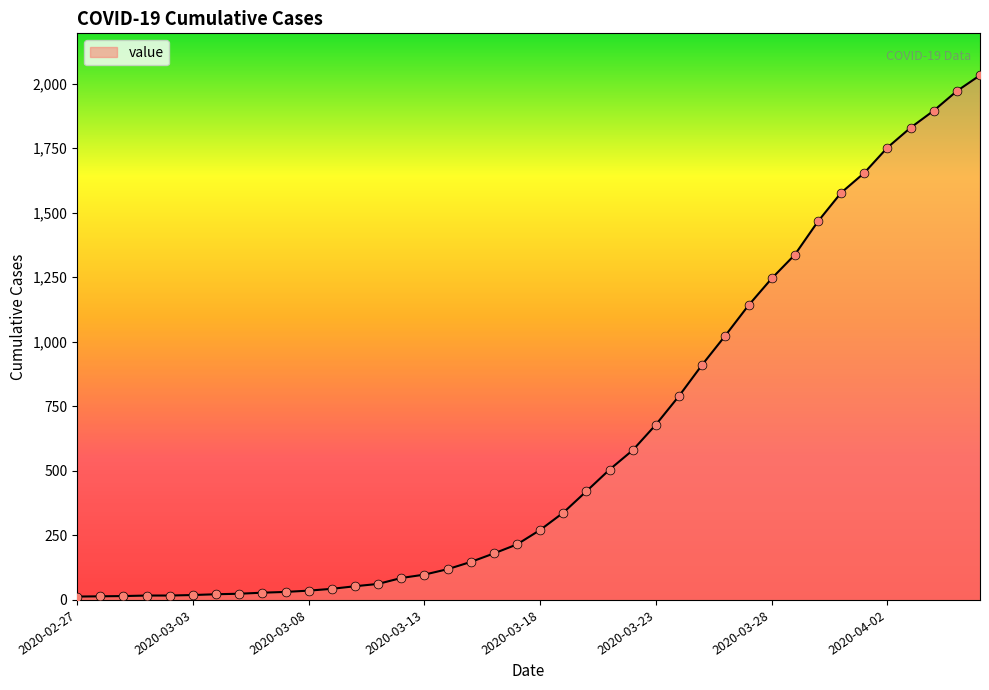

What is the greatest value displayed?

2032